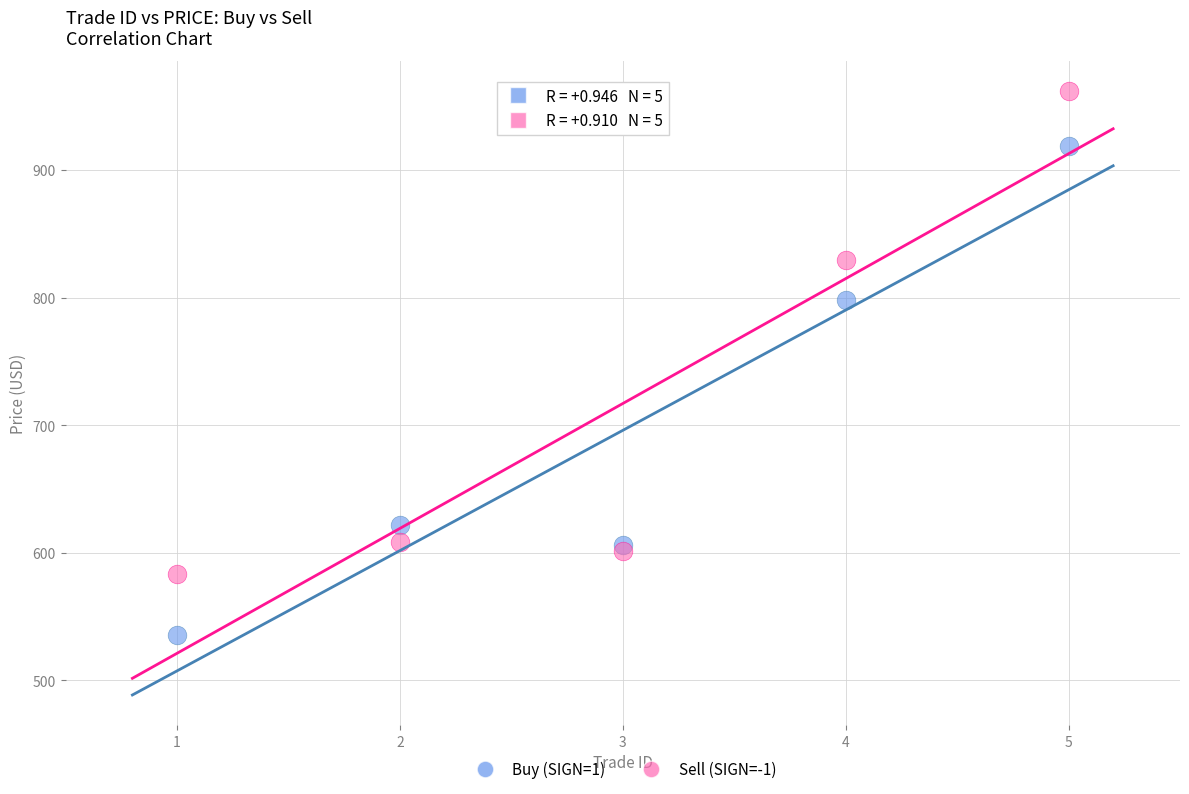

Which series contains the highest Y value?

Sell (SIGN=-1)